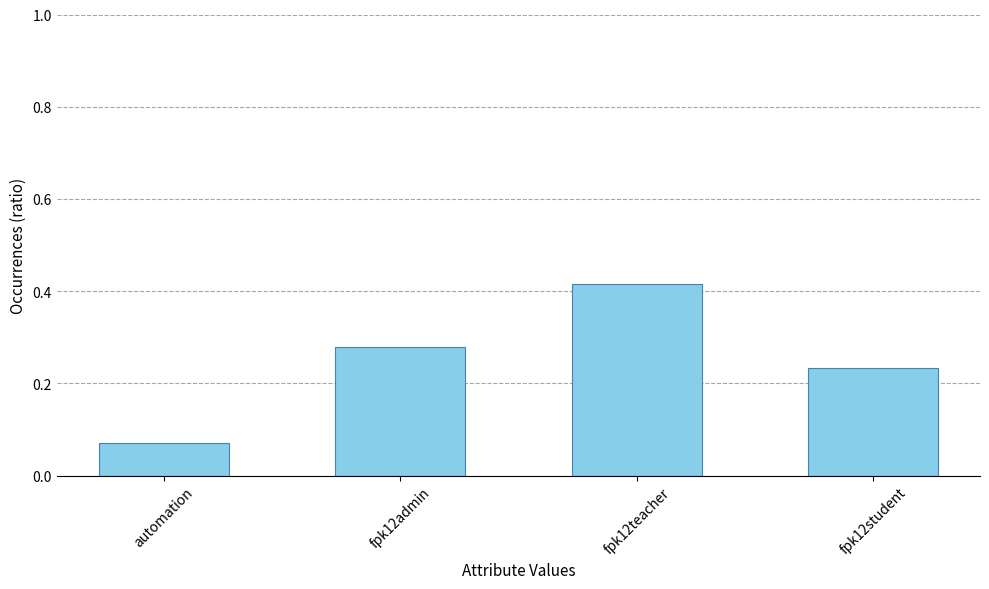

Are the bars grouped side by side (vs. stacked)?

No